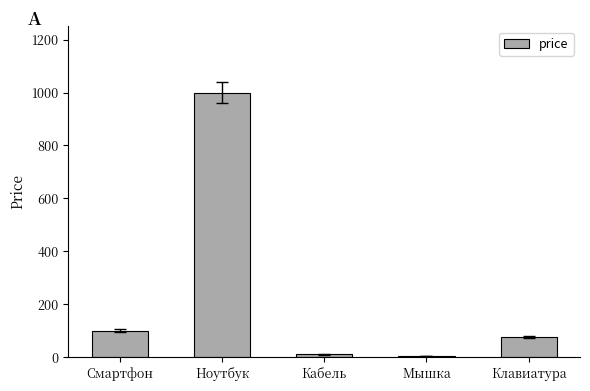

At which label is the value closest to 502?

Смартфон